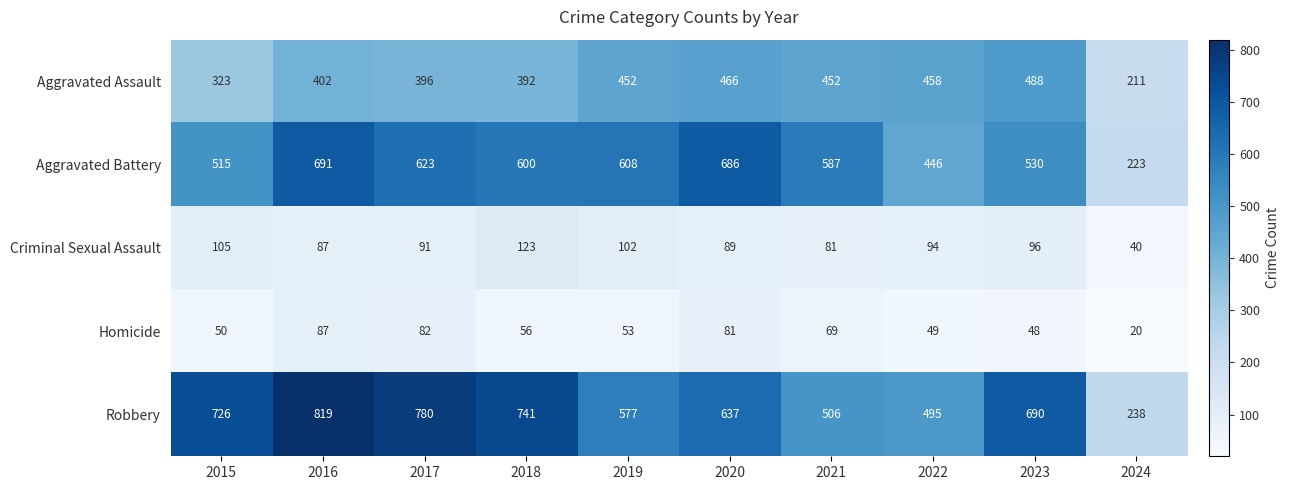

Where is Criminal Sexual Assault nearest to the value 81?

2021